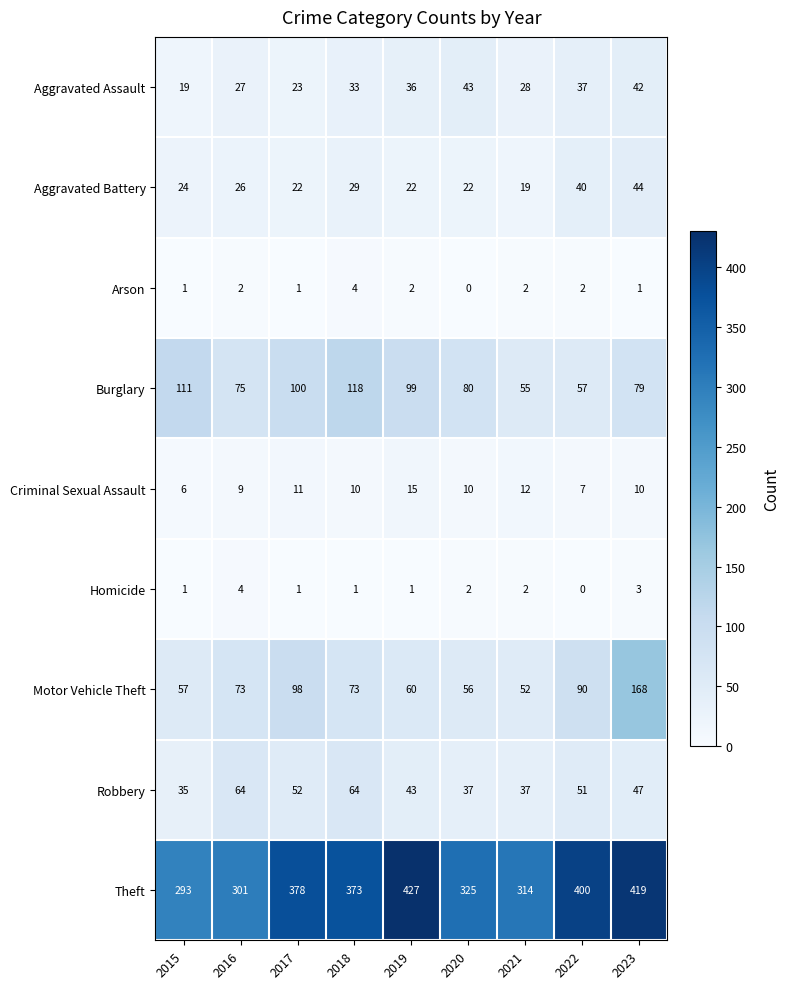

What value does the Homicide series have at 2023?

3